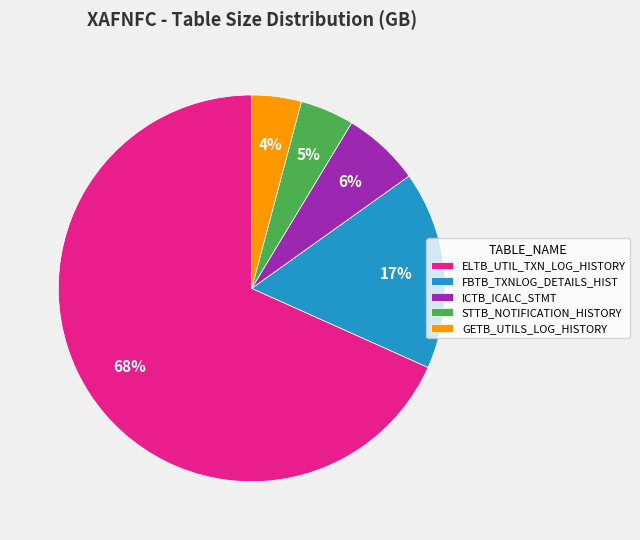

Which slice is the largest?

ELTB_UTIL_TXN_LOG_HISTORY